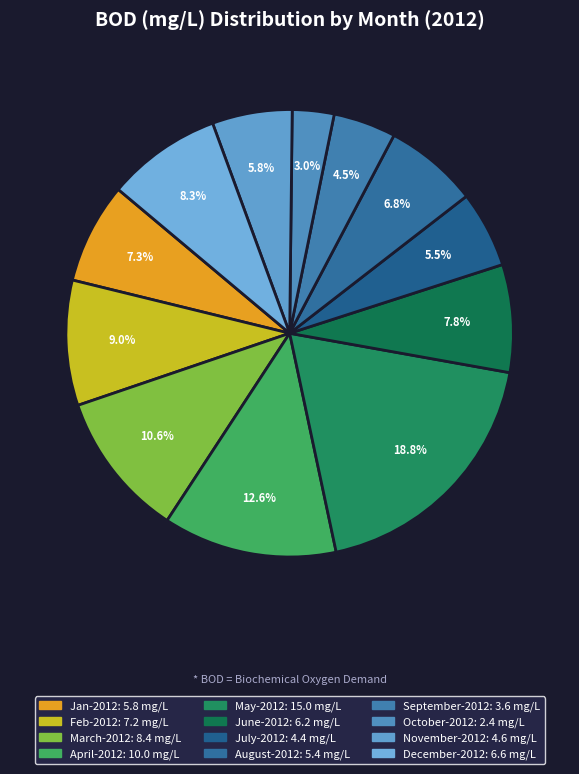

To the nearest percent, what portion does October-2012 represent?

3%